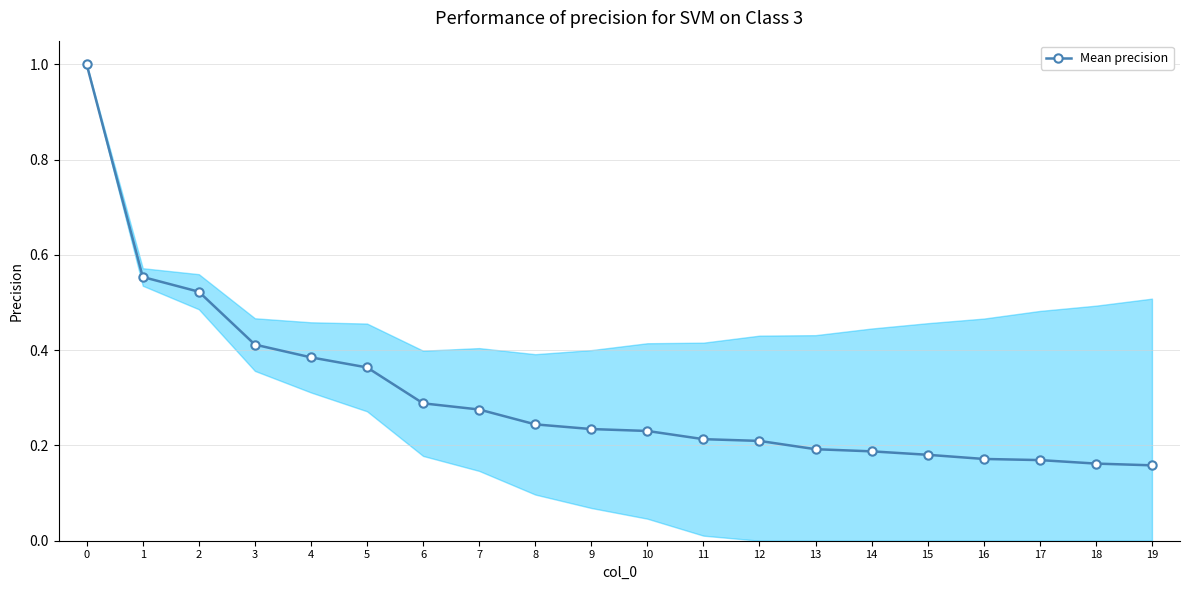

What is the greatest value displayed?

1.0